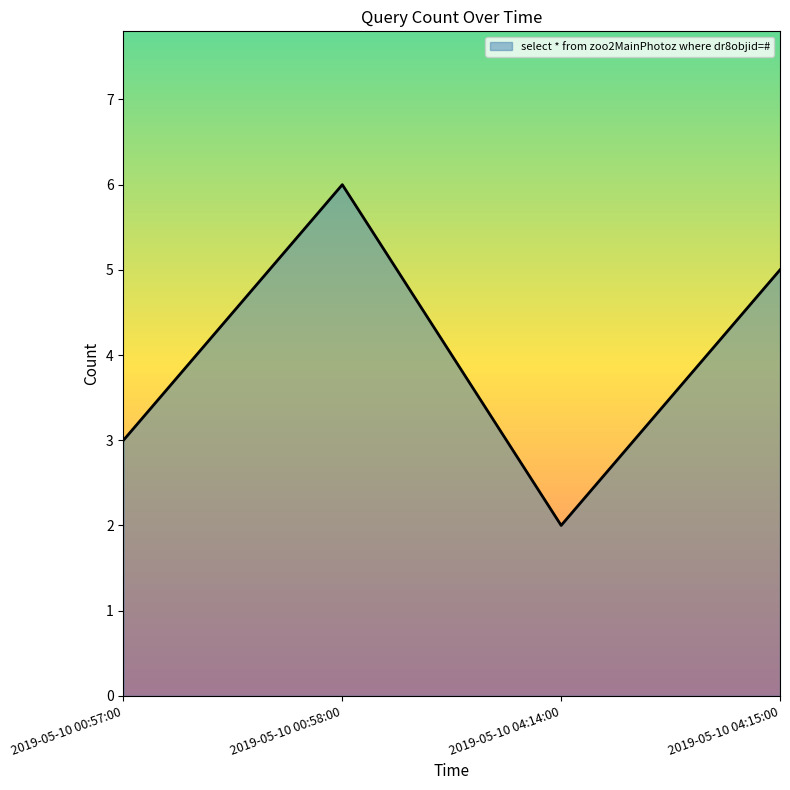

List the labels in order of value, largest first.

2019-05-10 00:58:00, 2019-05-10 04:15:00, 2019-05-10 00:57:00, 2019-05-10 04:14:00